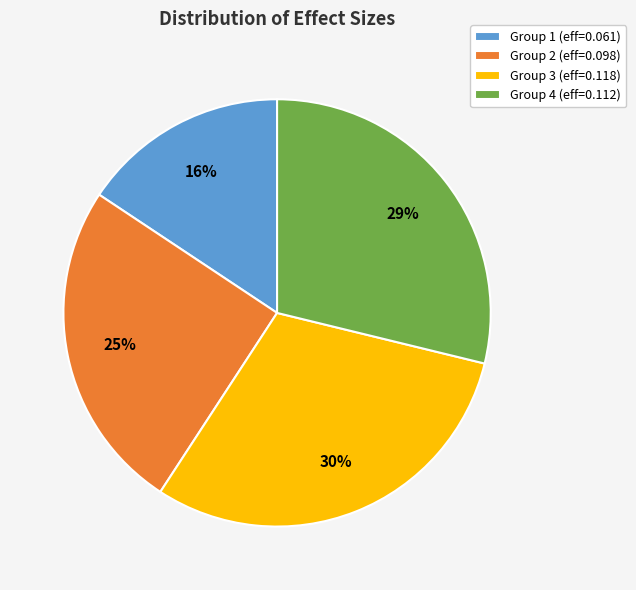

True or false: Group 4 (eff=0.112) accounts for 40% of the total.

False